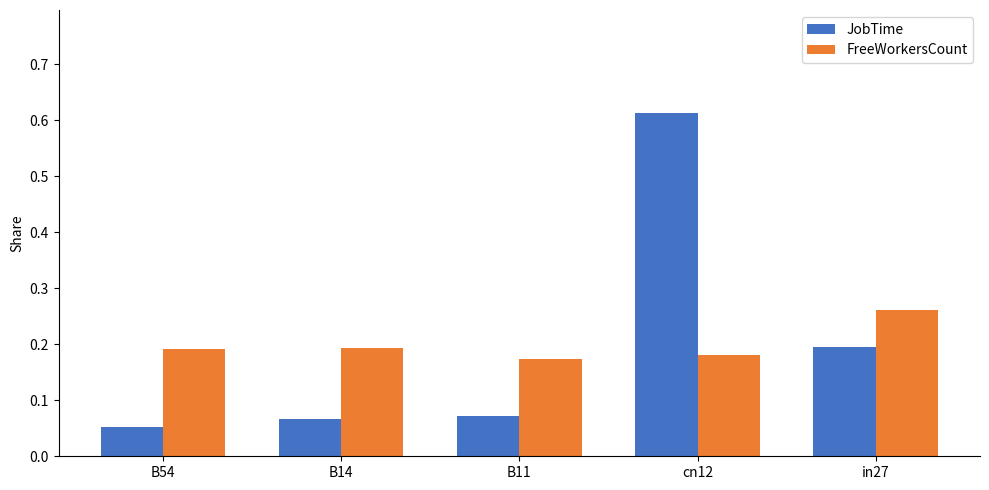

Between B14 and in27, which series saw the biggest shift?

JobTime